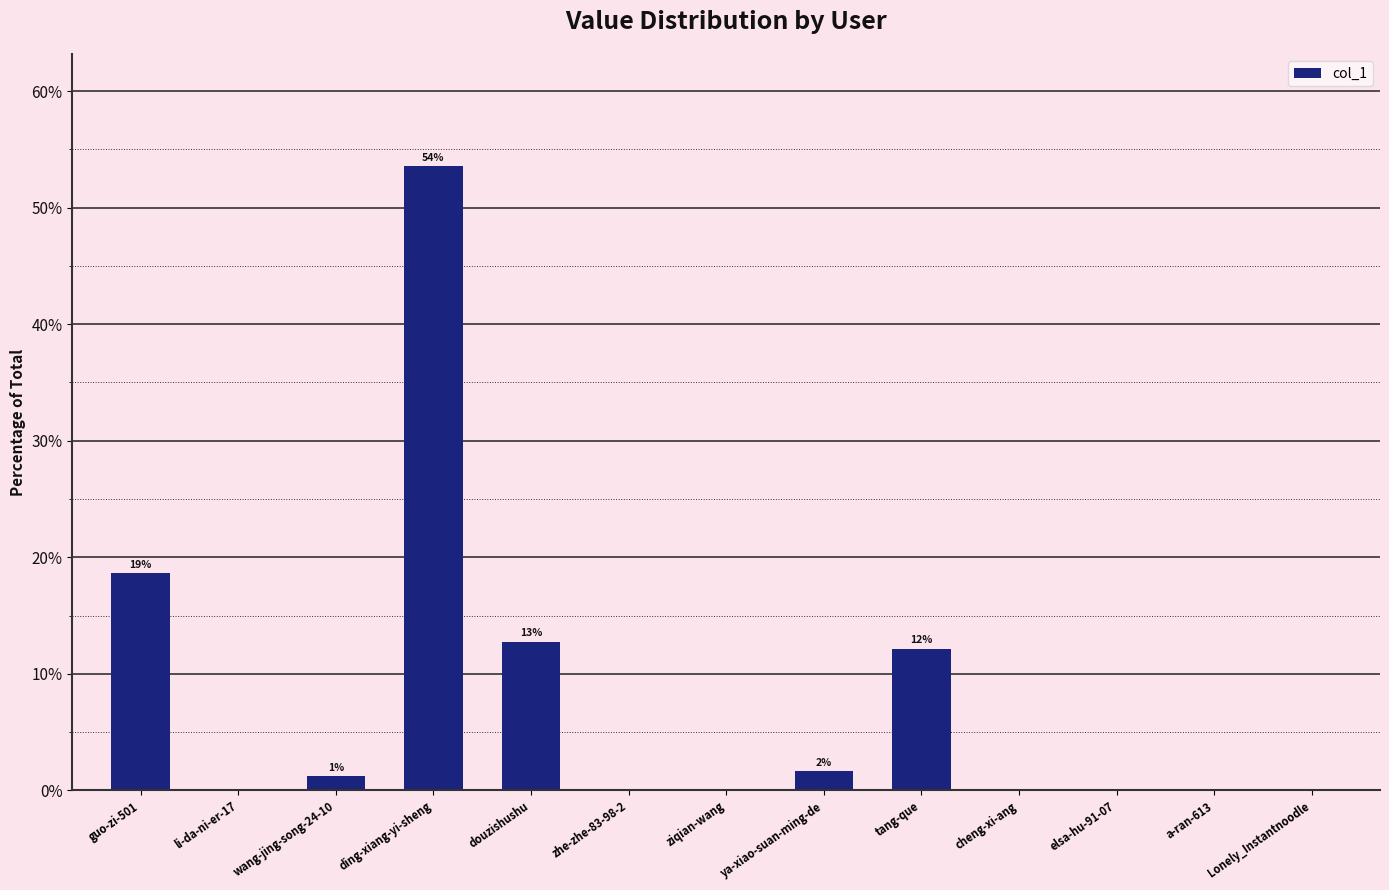

Which label corresponds to the largest value in the chart?

ding-xiang-yi-sheng